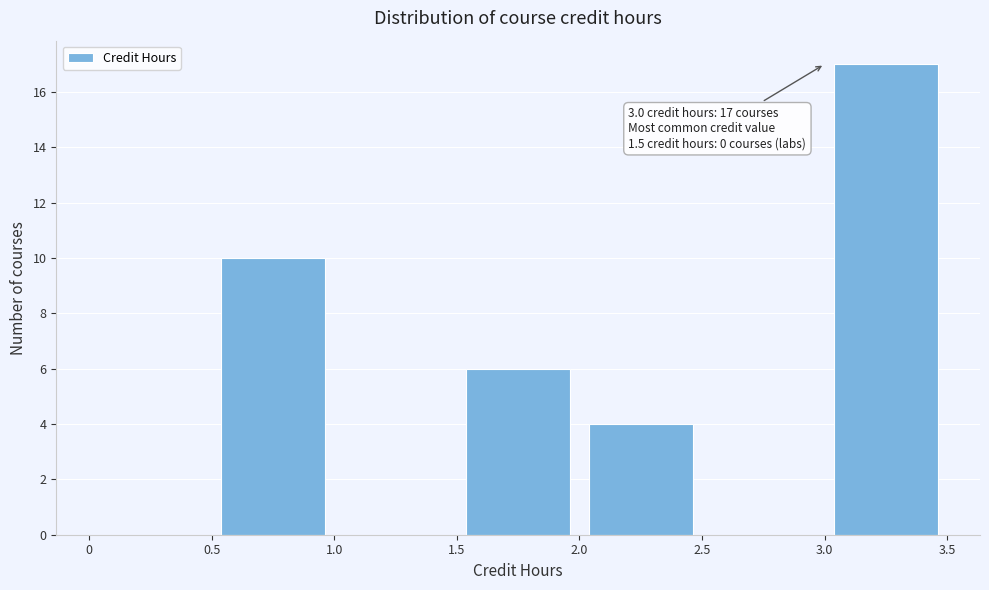

Over which range of the x-axis is the bar tallest?

3.0 to 3.5